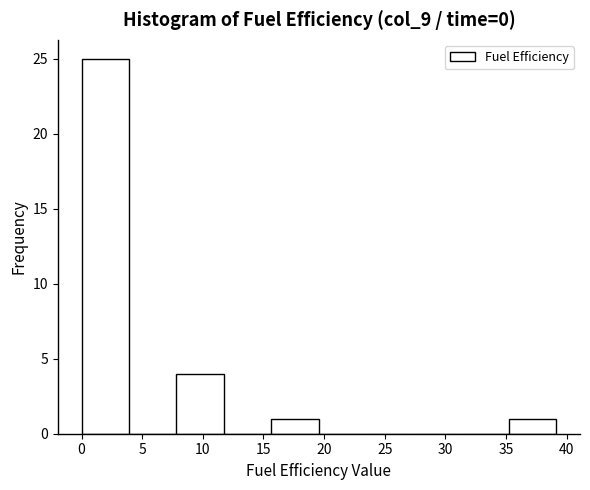

Which range on the x-axis has the tallest bar?

0.0 to 4.0